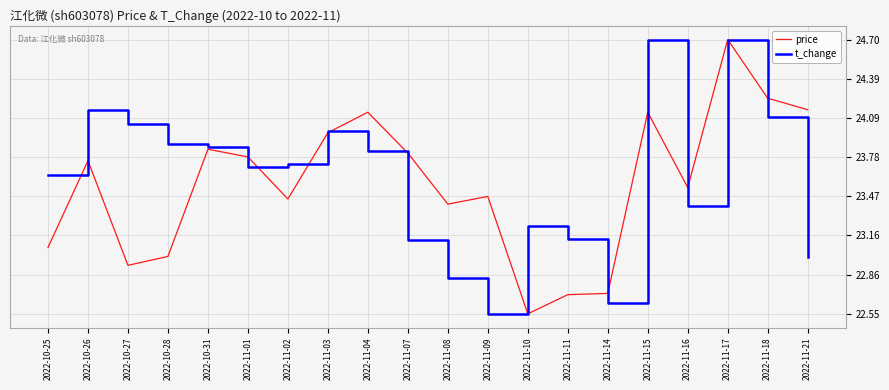

The value of price at 2022-11-15 is 24.1. True or false?

True